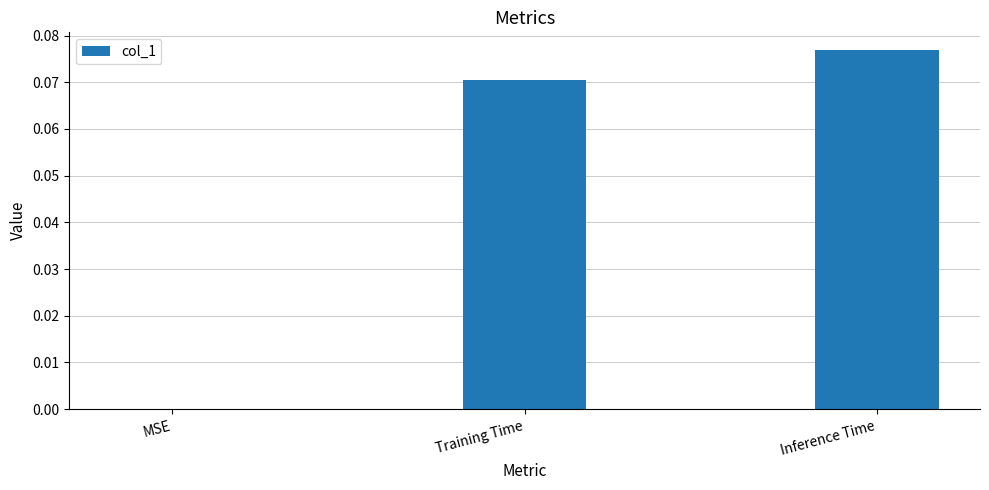

Which has a higher value, Training Time or Inference Time?

Inference Time